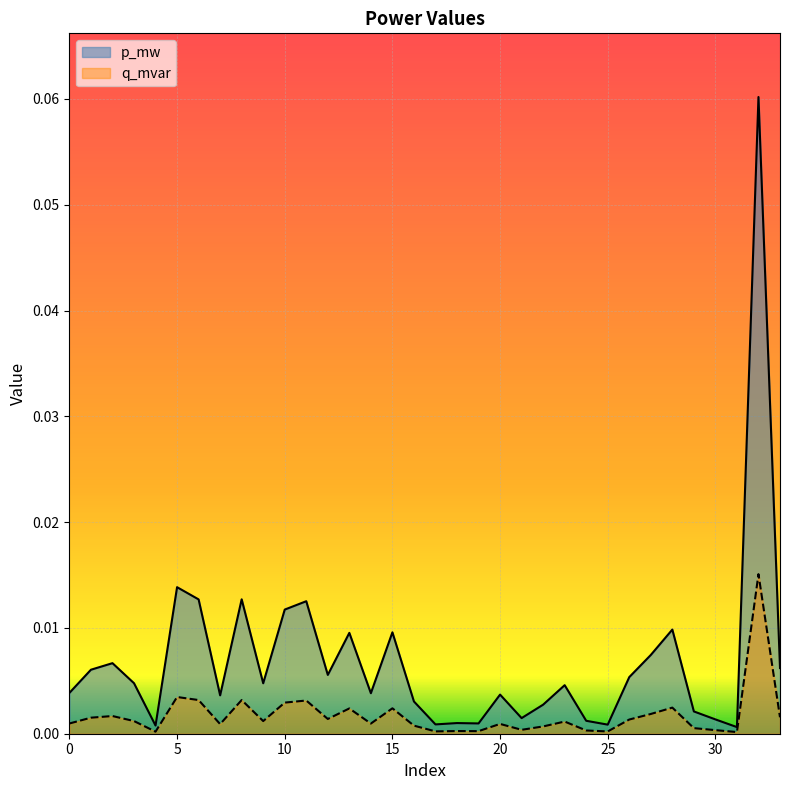

Which series has the widest spread of values?

p_mw